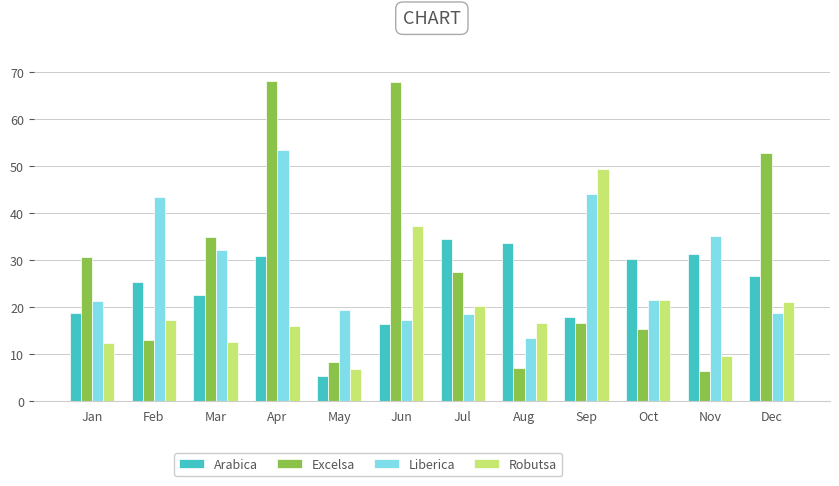

The value of Liberica at Jul is 4.2. True or false?

False